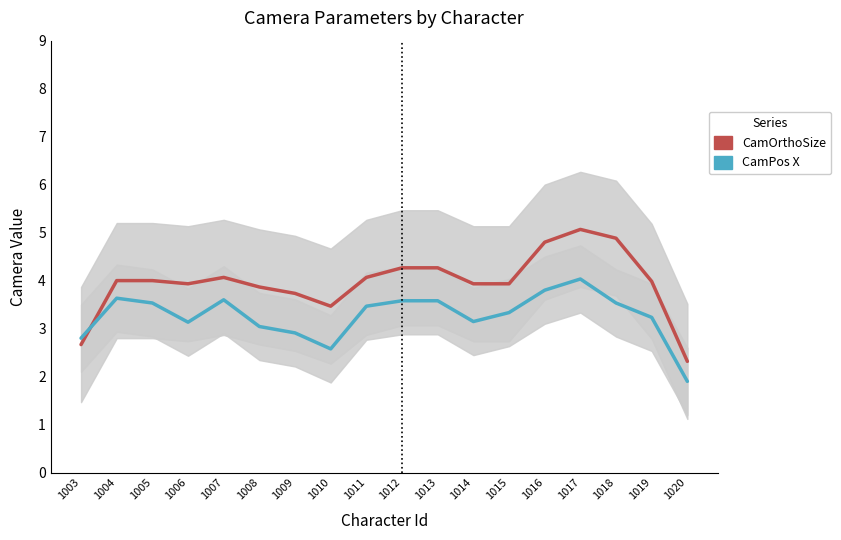

Which series has the widest spread of values?

CamOrthoSize